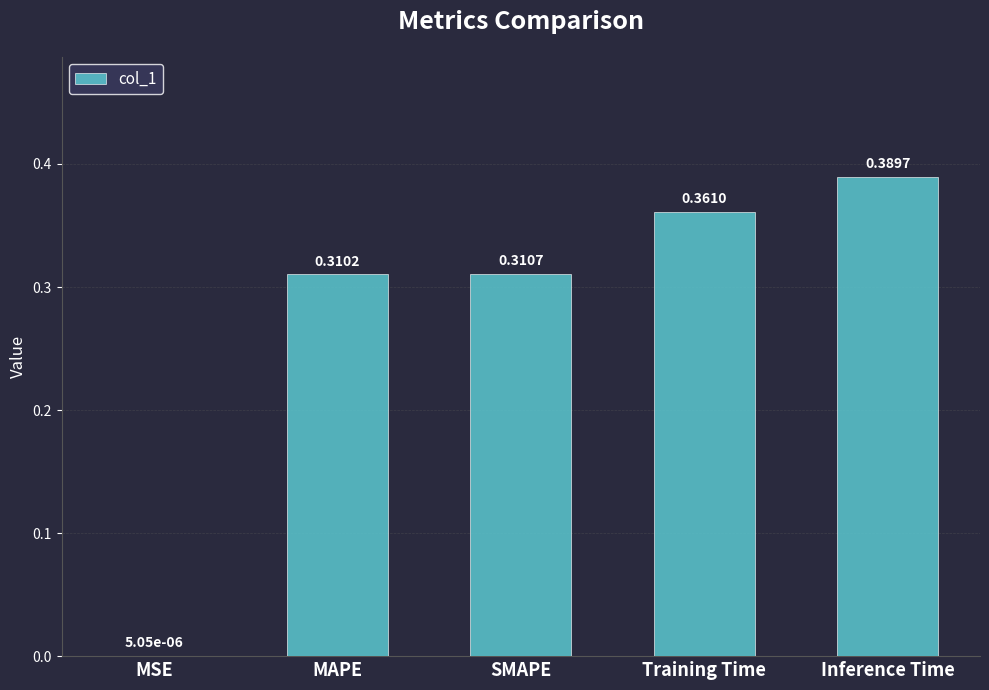

Which label corresponds to the largest value in the chart?

Inference Time